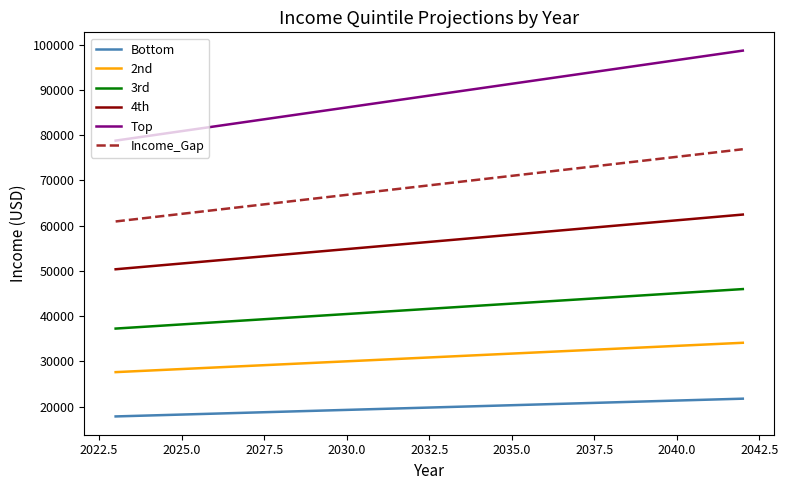

Which series has the largest total across all categories?

Top